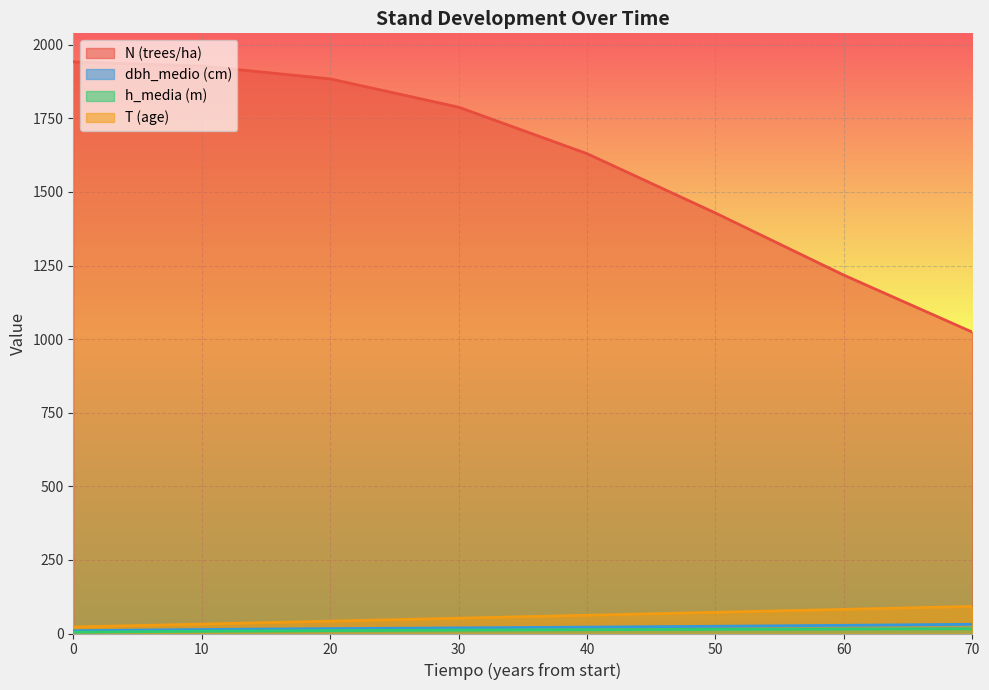

At which category is the sum across all series the highest?

10